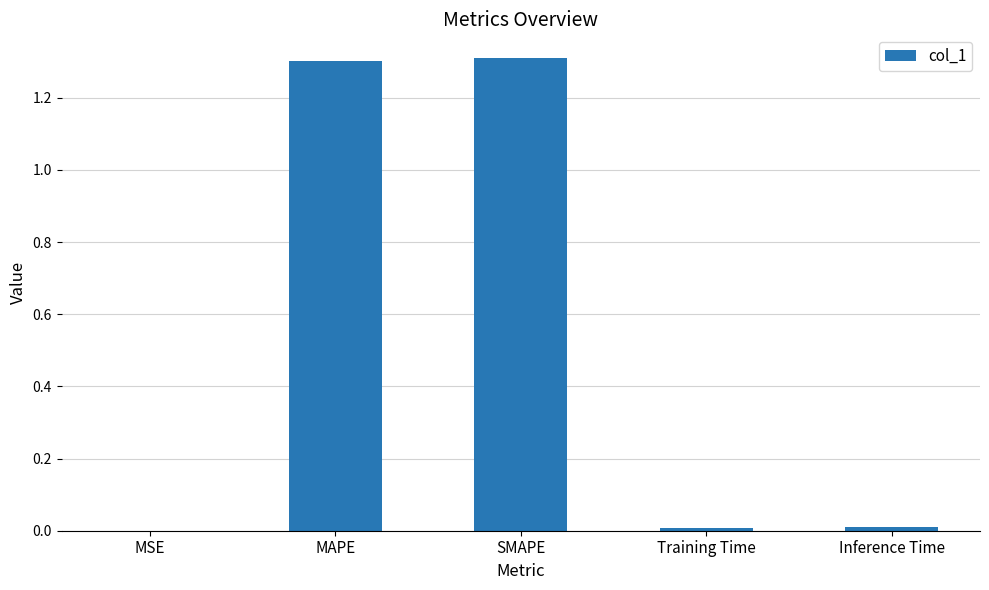

What is the sum of all values?

2.6